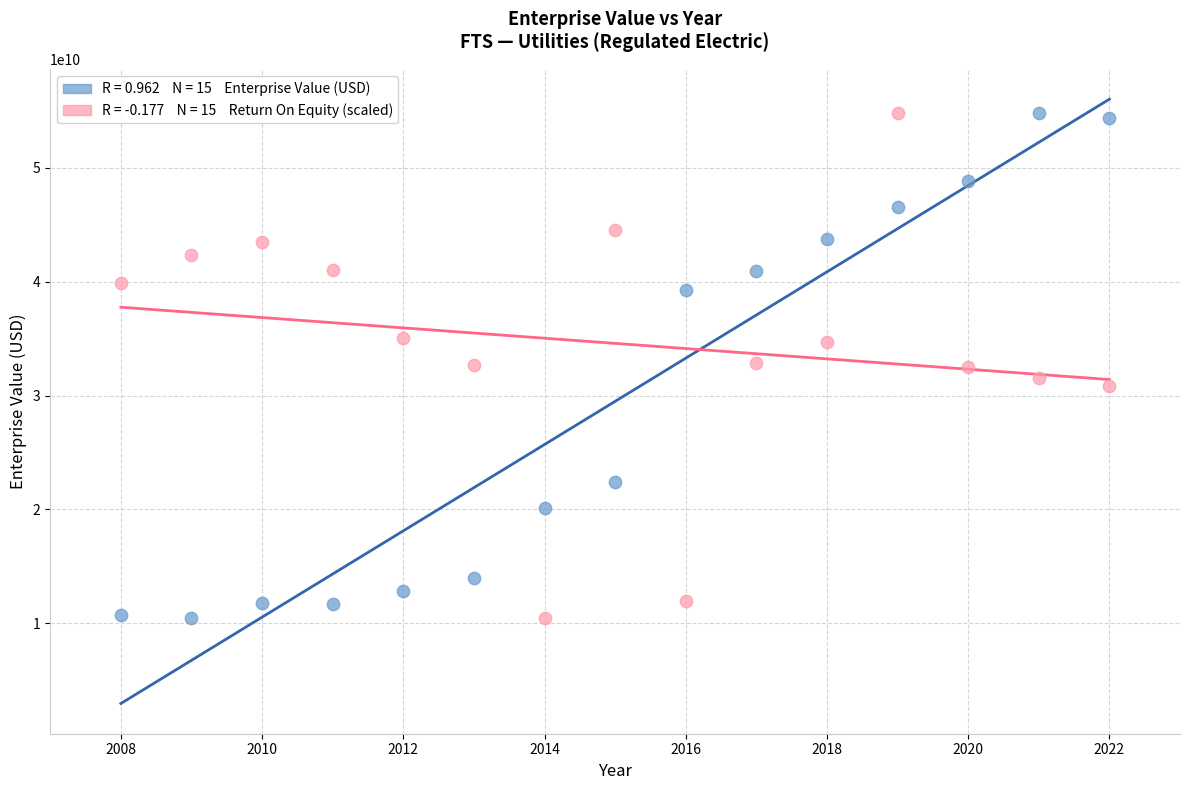

Across all data points, what is the range of Y values (max minus min)?

44296616498.5